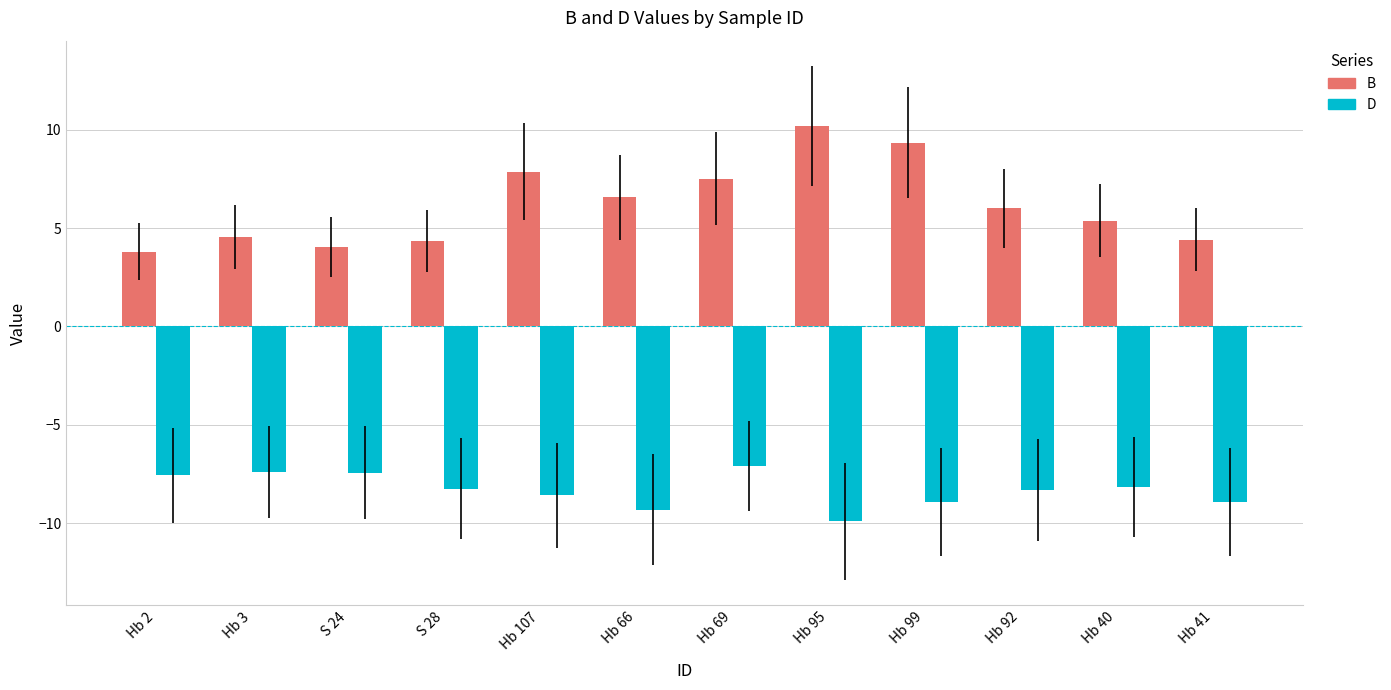

The D series shows -13.3 at Hb 3. True or false?

False